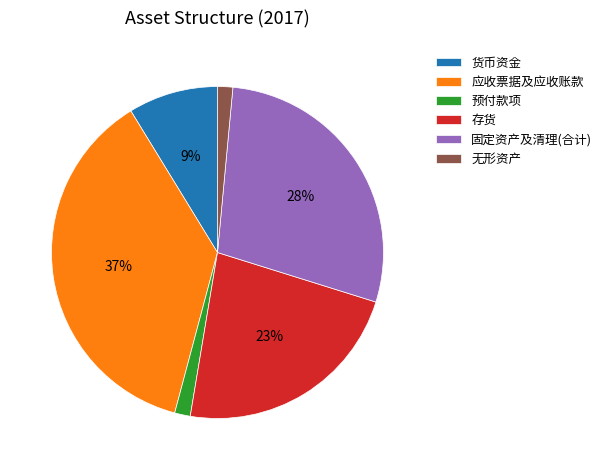

Which category has the biggest portion of the pie?

应收票据及应收账款